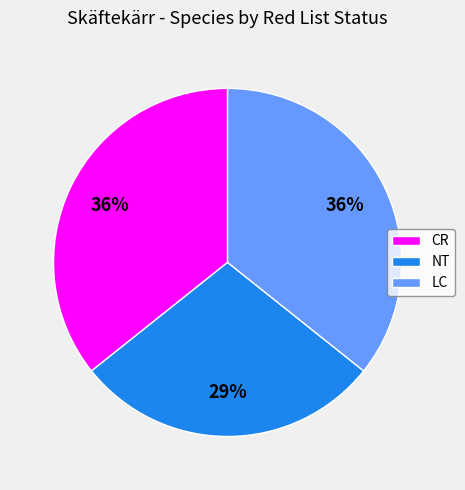

Is there any slice that represents more than half of the pie?

No